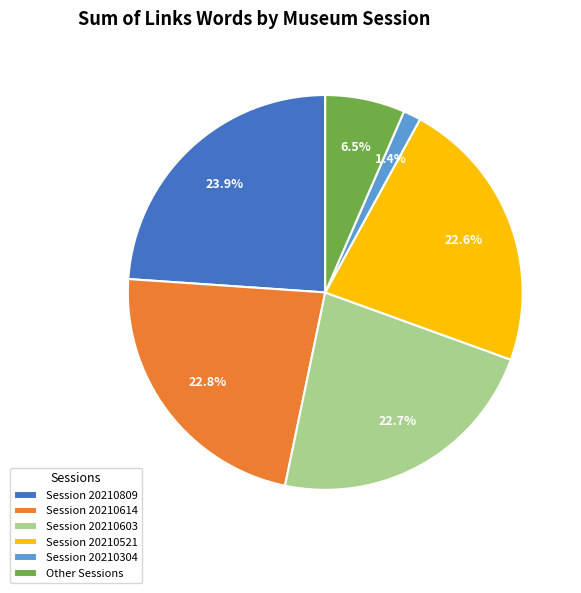

What is the total percentage of Session 20210614 and Session 20210809?

46.7%